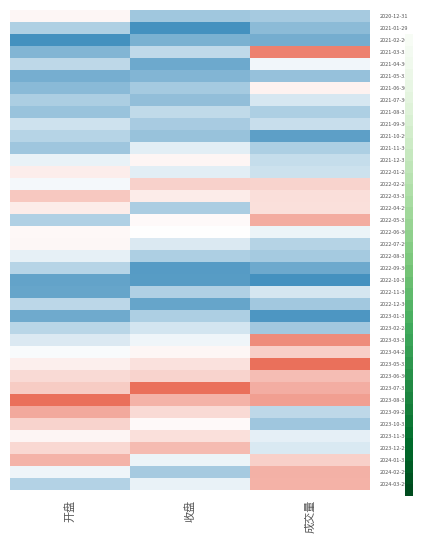

At how many categories does at least one series exceed 0?

3